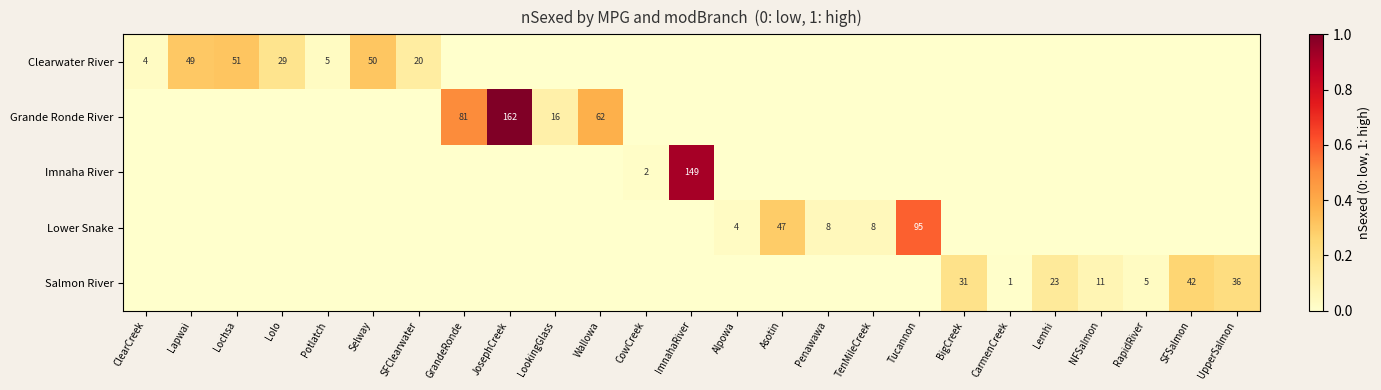

The value of Imnaha River at ImnahaRiver is 149. True or false?

True